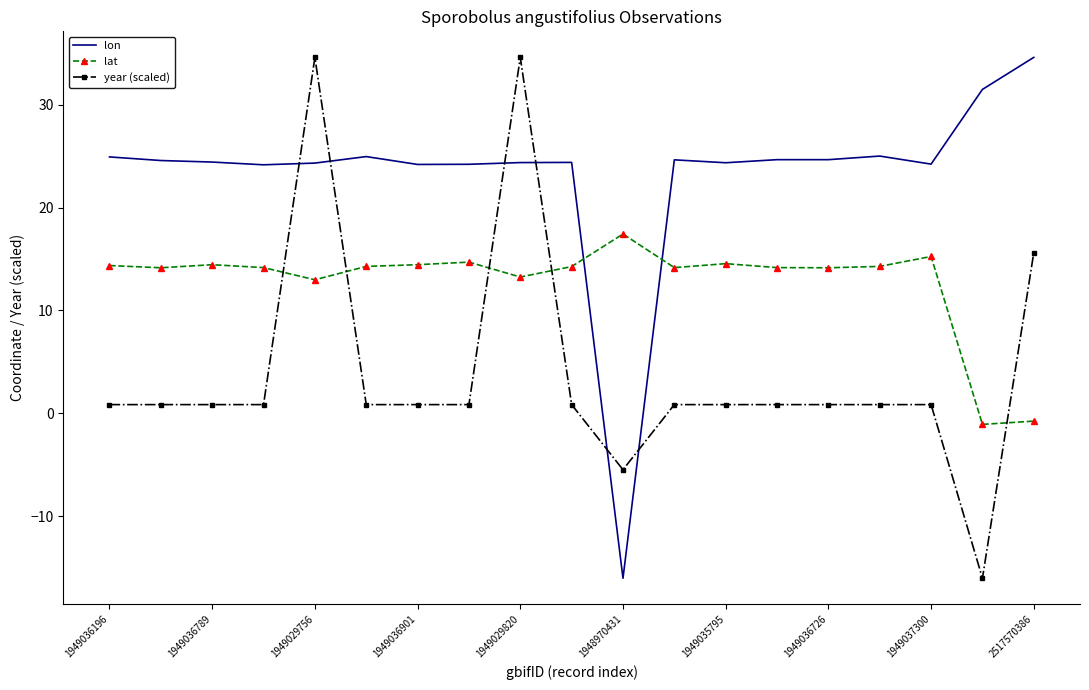

Which series has the largest total across all categories?

lon